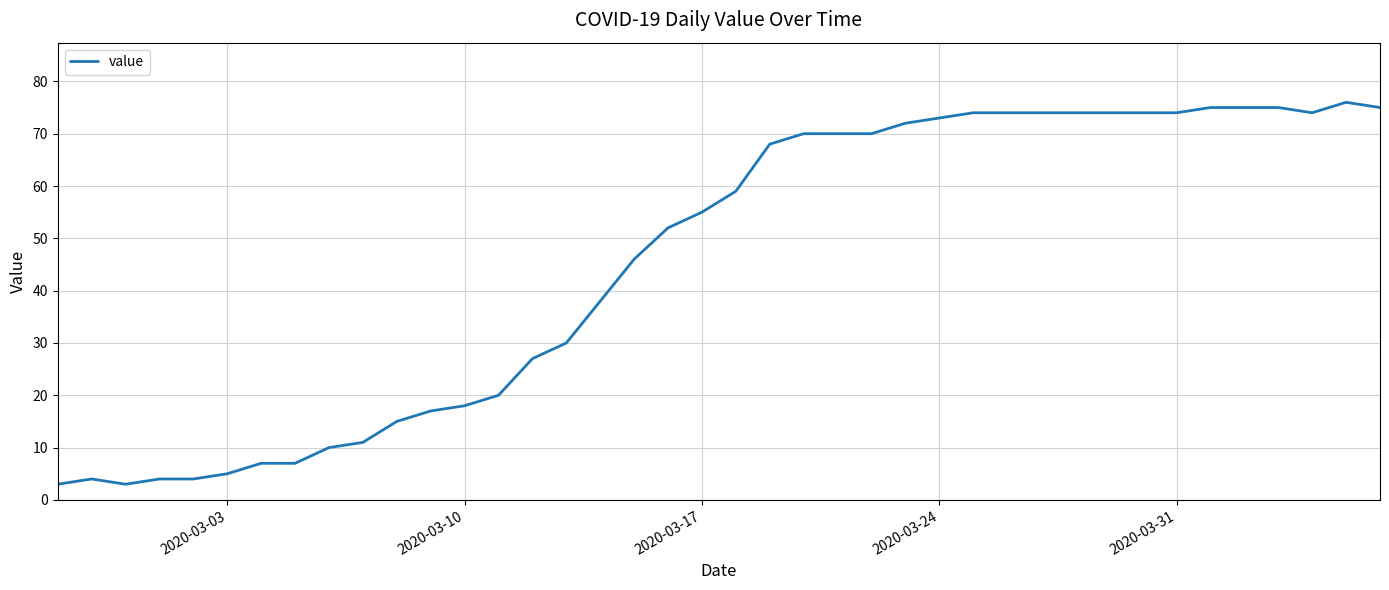

How many lines are shown in the chart?

1